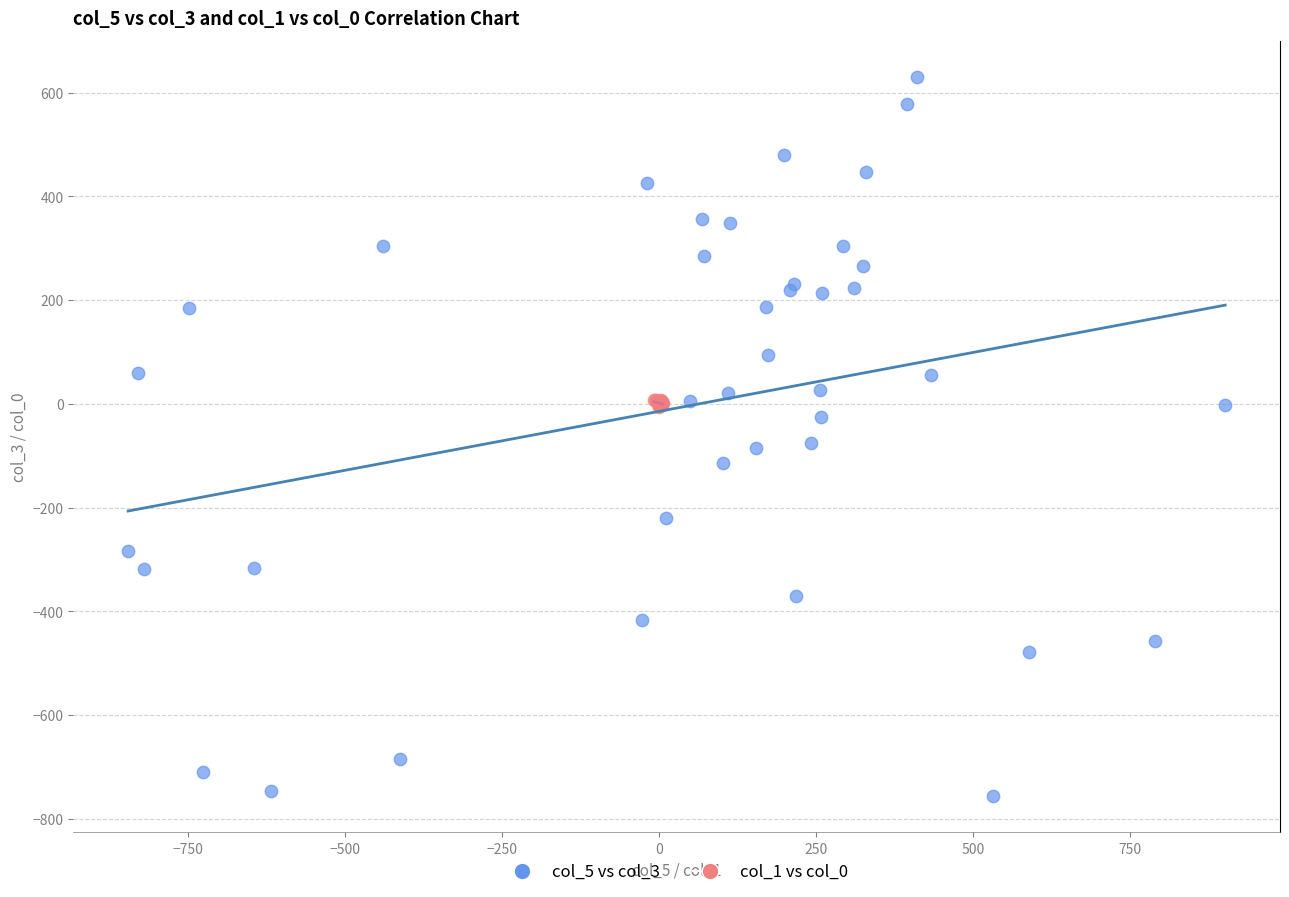

Which series reaches the maximum Y coordinate?

col_5 vs col_3